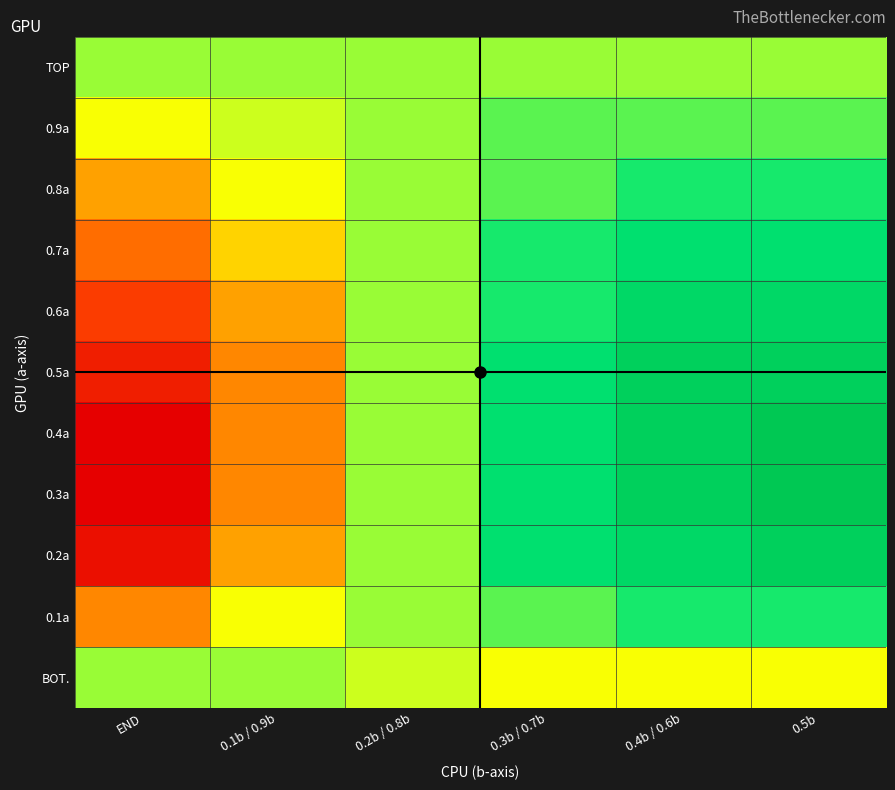

What is the total value across all series at 0.1b / 0.9b?

-31